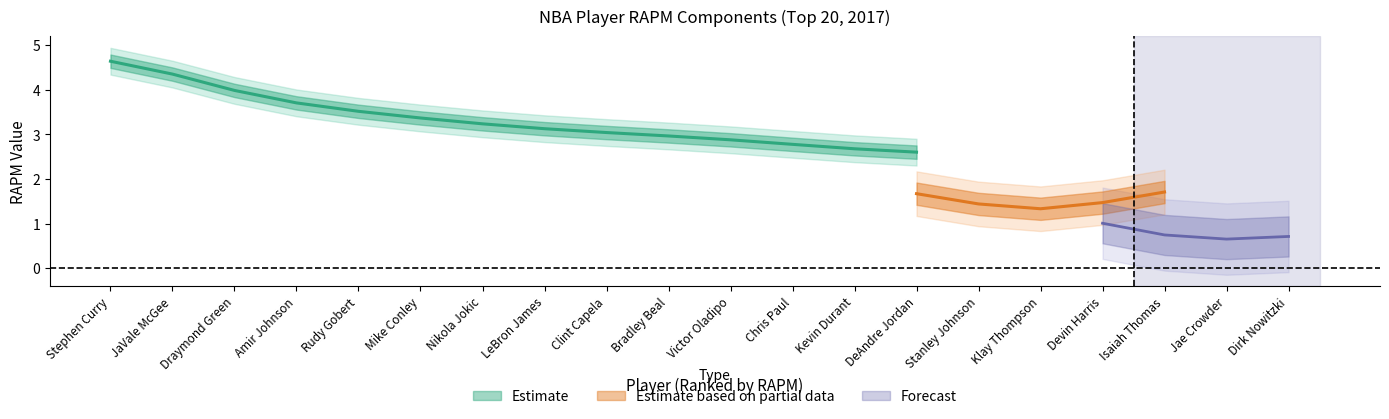

Between Isaiah Thomas and LeBron James, which is larger?

LeBron James